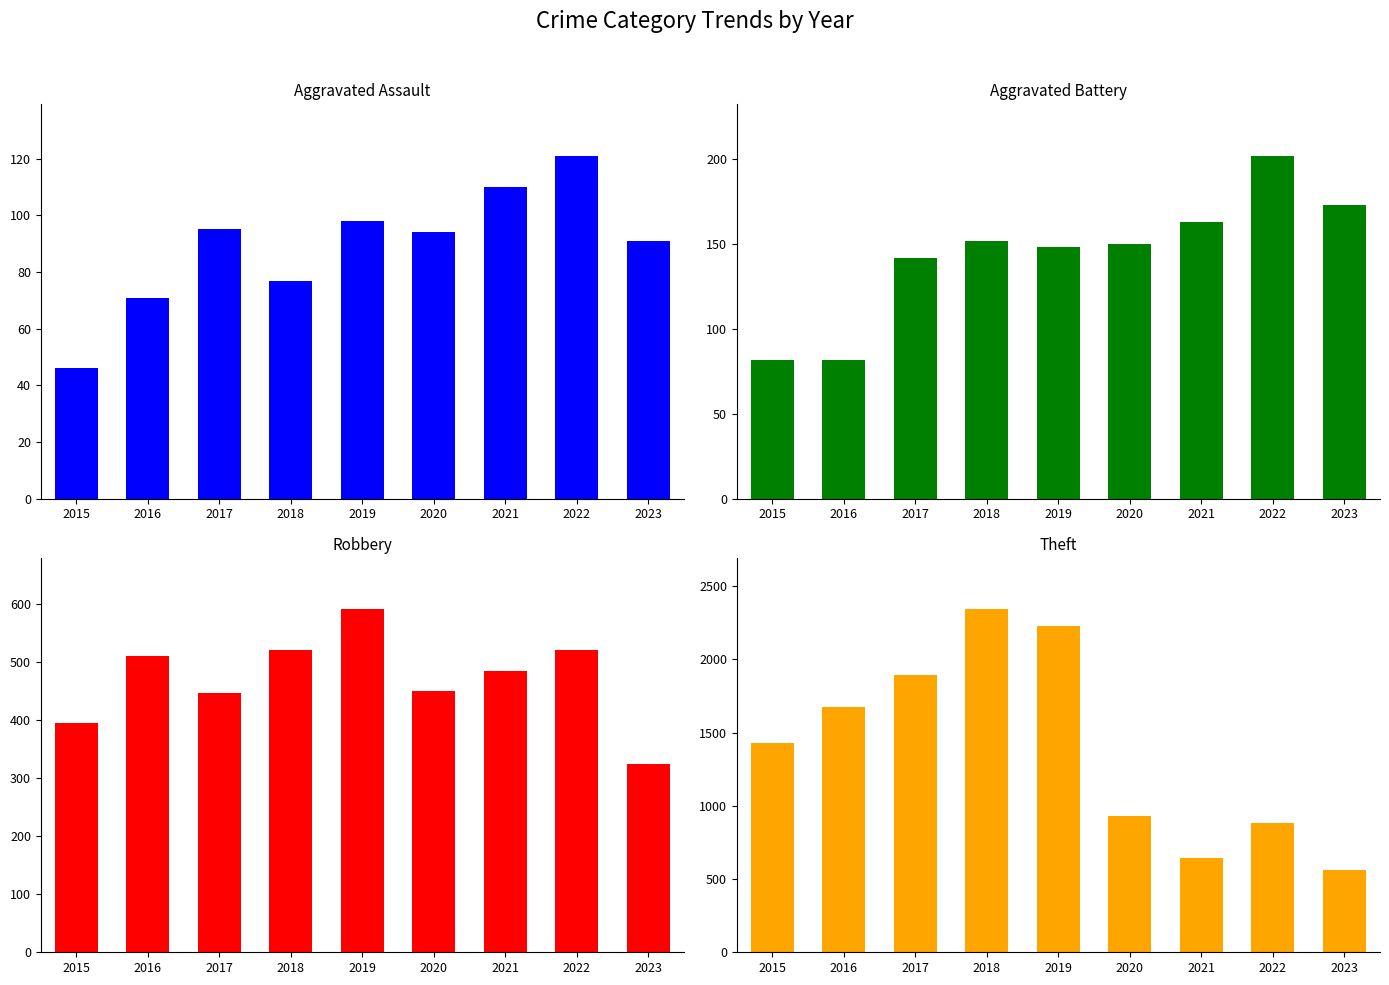

What is the lowest value of the Aggravated Assault series?

46